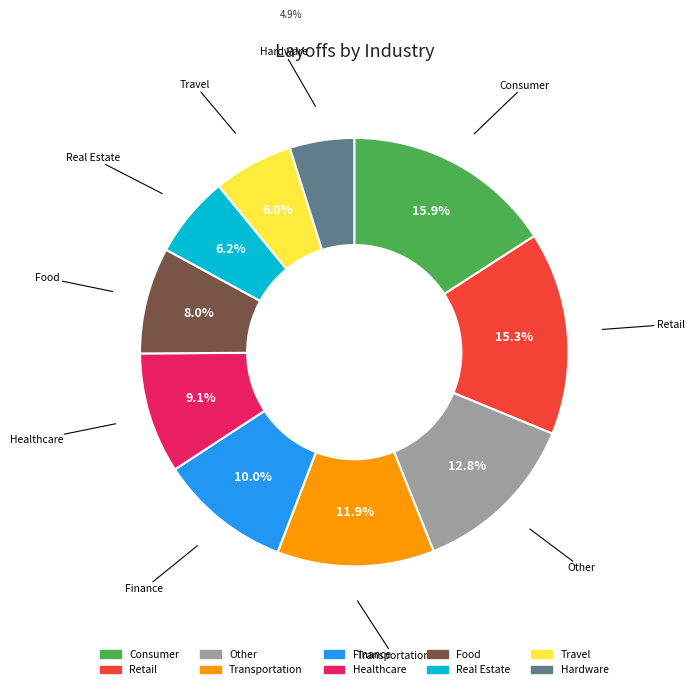

Combined, what portion of the pie is Finance and Healthcare?

19.1%